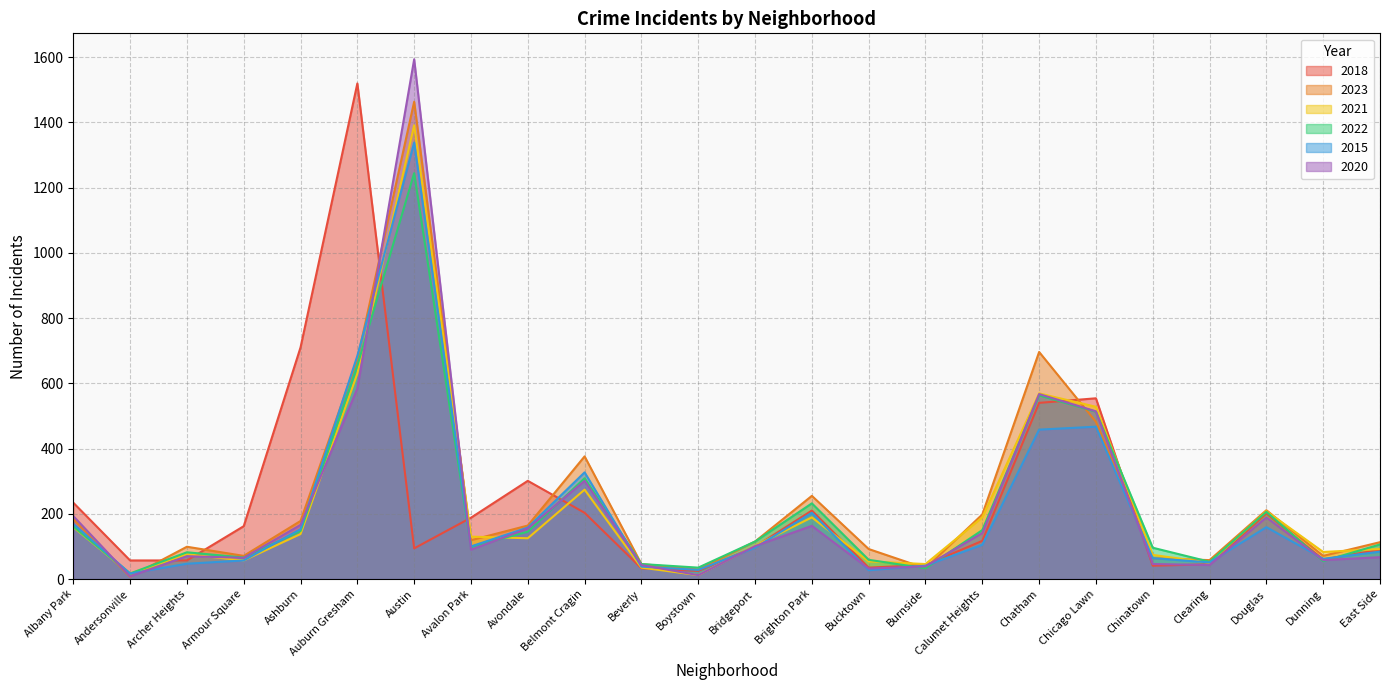

What is the difference between the 2023 values at Avondale and East Side?

51